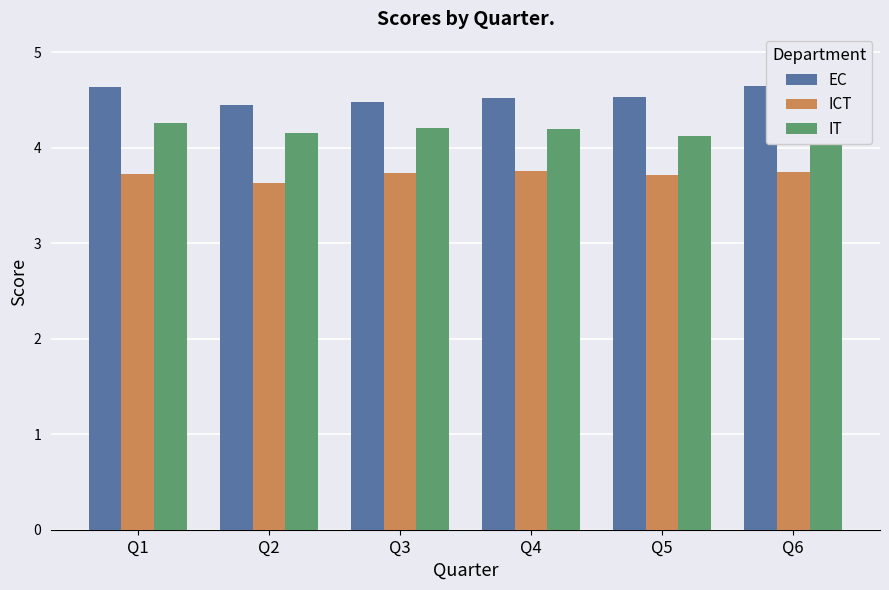

Which category has the lowest value in the ICT series?

Q2